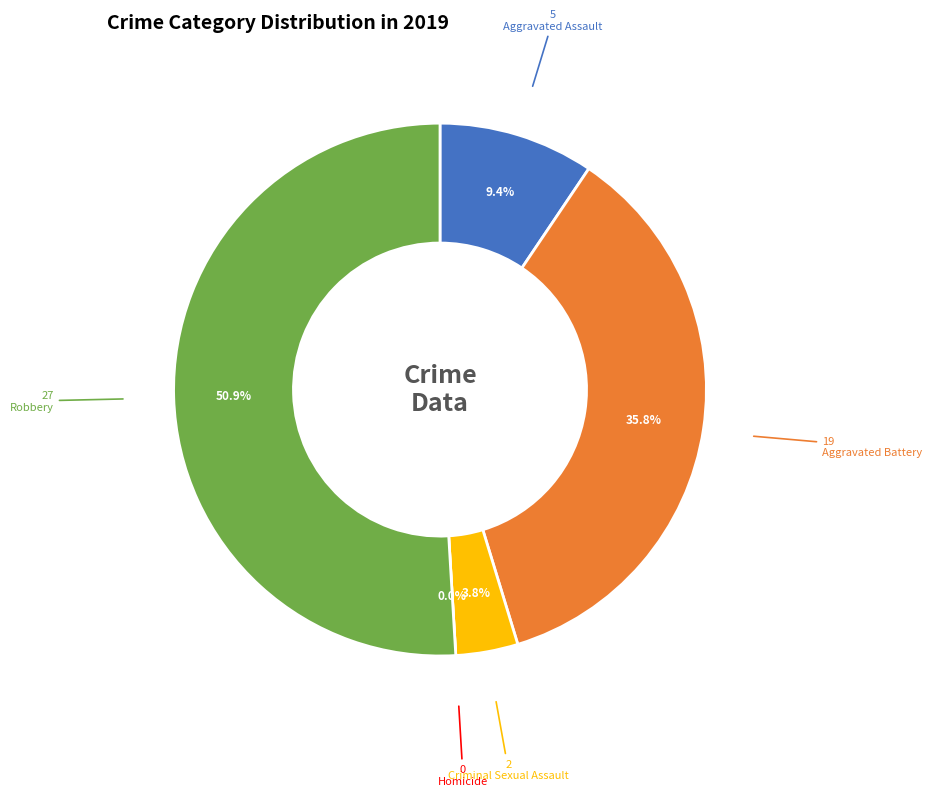

What is the change in value from Aggravated Battery to Robbery?

+8